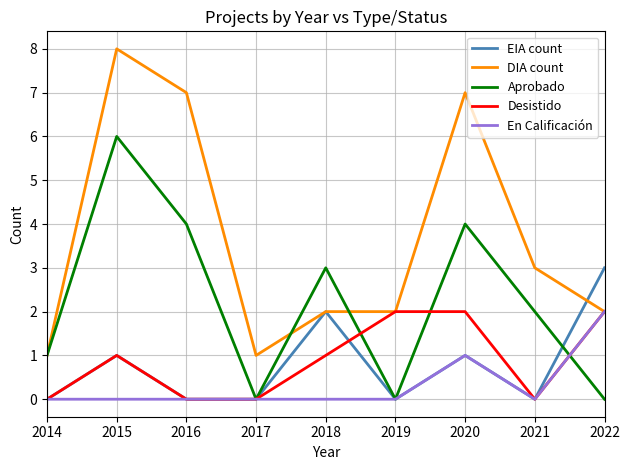

Which label corresponds to the largest value in the chart?

2015